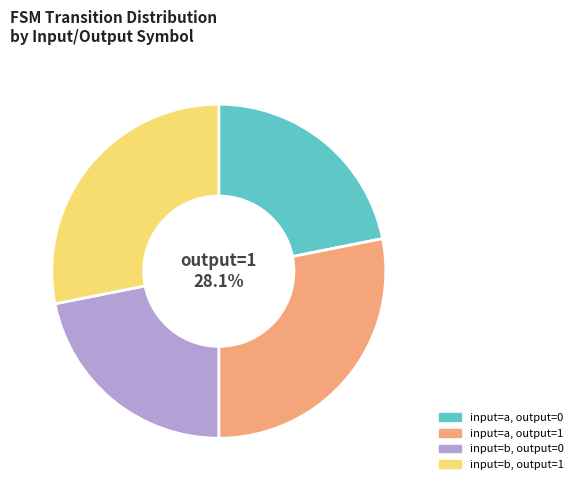

To the nearest percent, what is the difference between the largest and smallest slice percentages?

6%